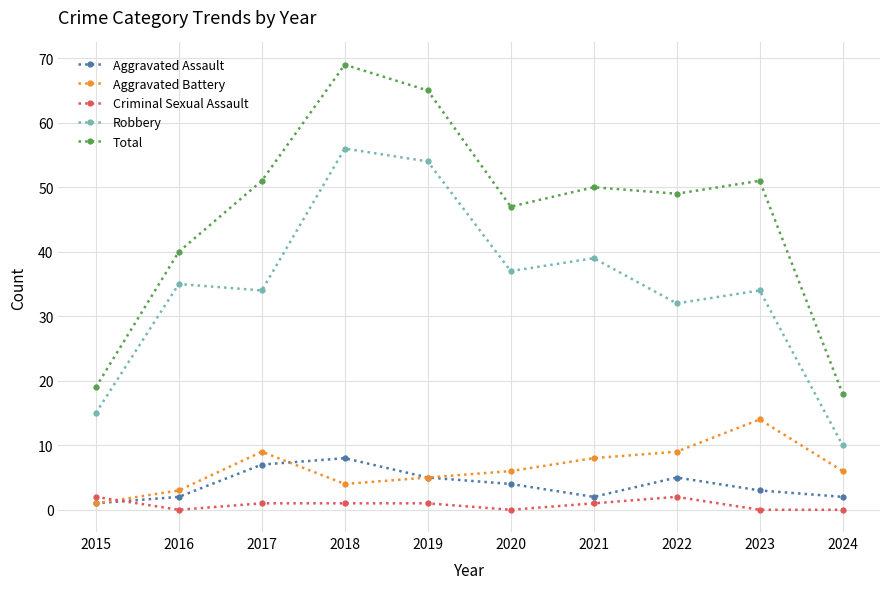

True or false: Aggravated Assault has more than 1 interior local peaks.

True